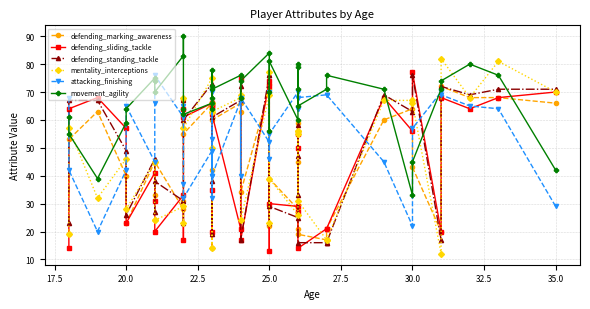

At which label is defending_standing_tackle closest to 46?

27.5